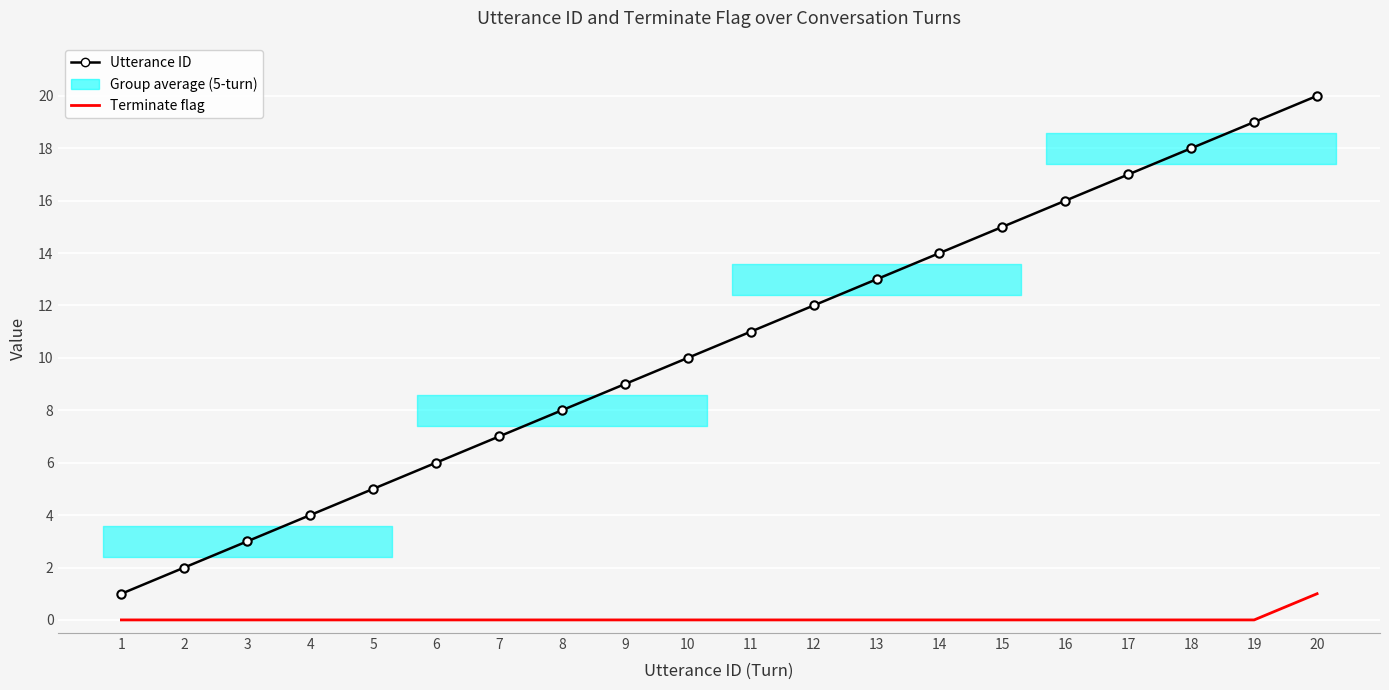

Between 19 and 20, which series saw the biggest shift?

Utterance ID